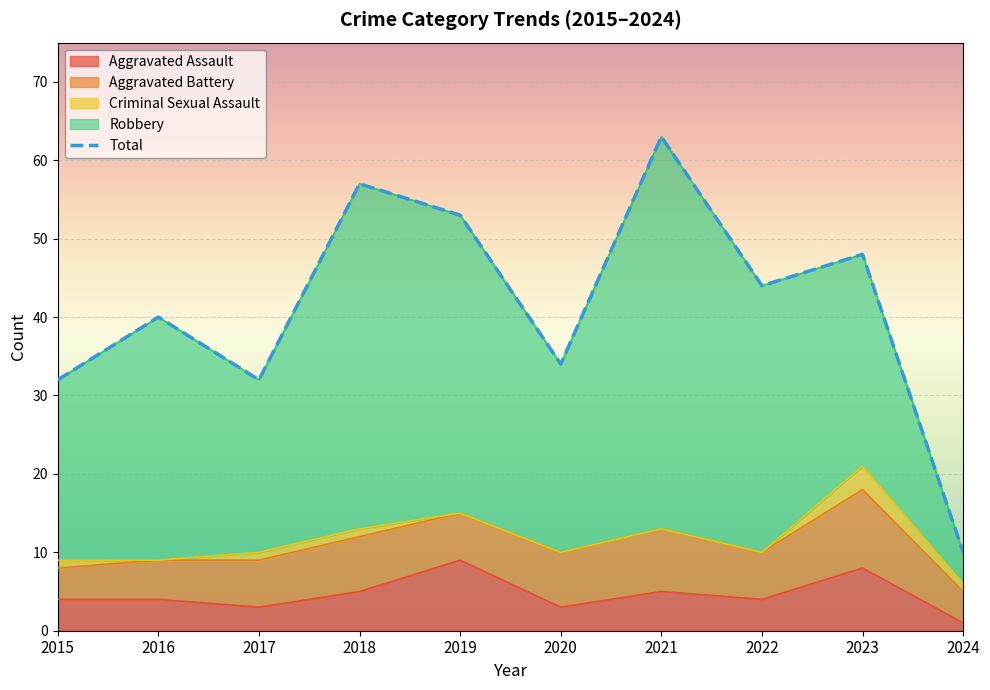

The value at 2019 is 83. True or false?

False